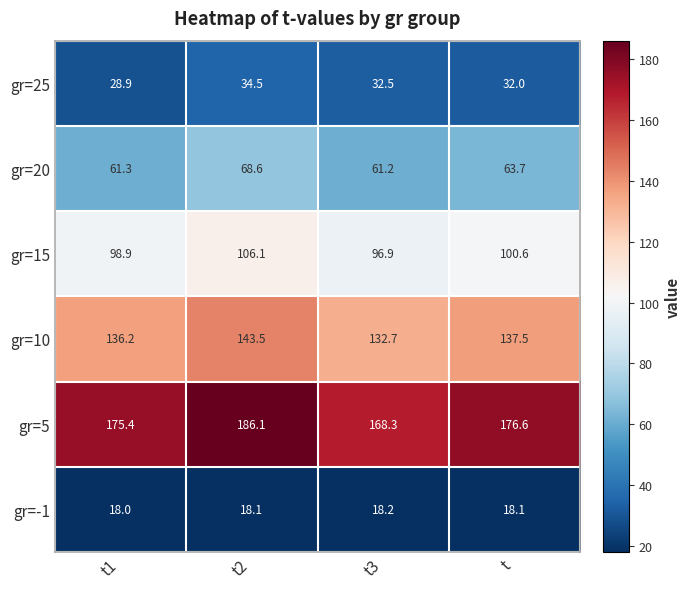

Rank the series by their maximum value, from lowest to highest.

gr=-1, gr=25, gr=20, gr=15, gr=10, gr=5